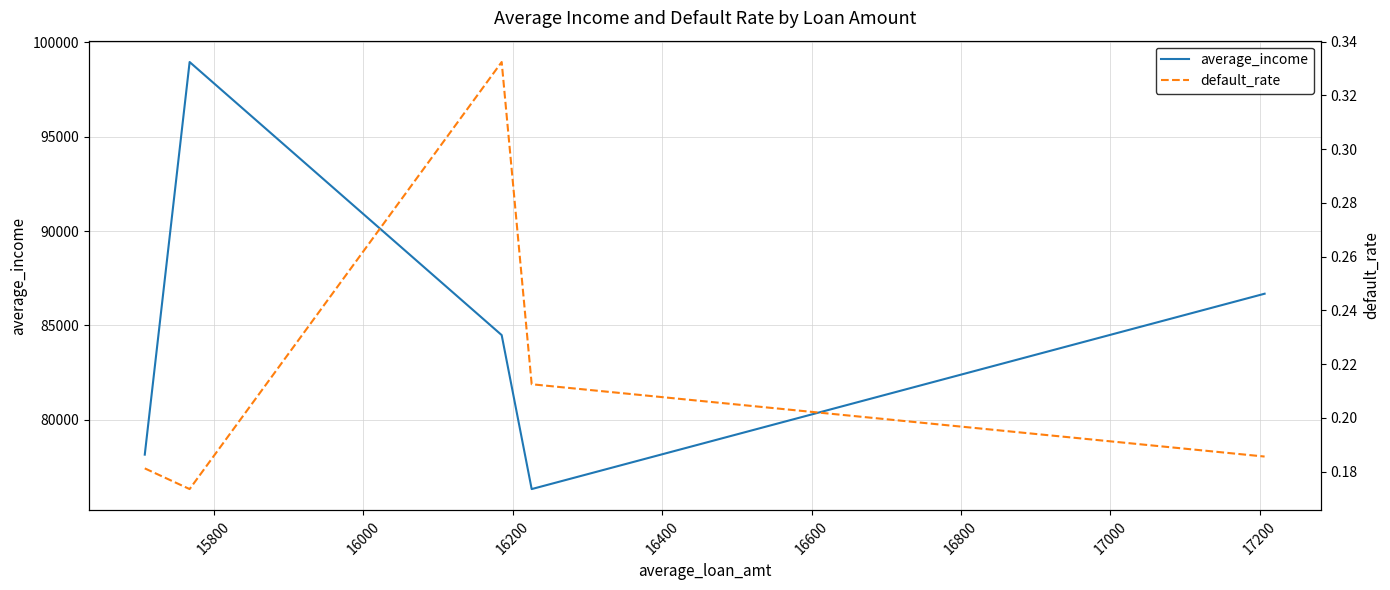

How many lines are shown in the chart?

2